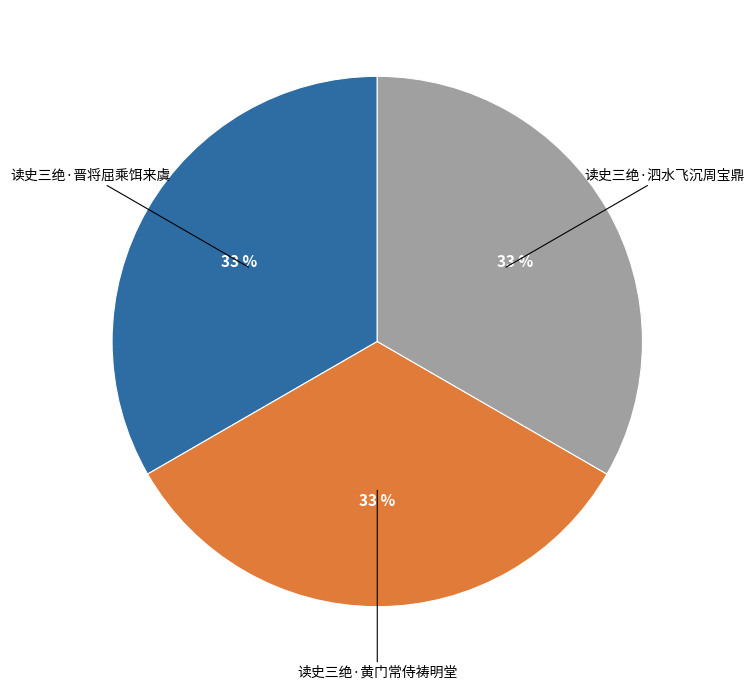

Is there any slice that represents more than half of the pie?

No